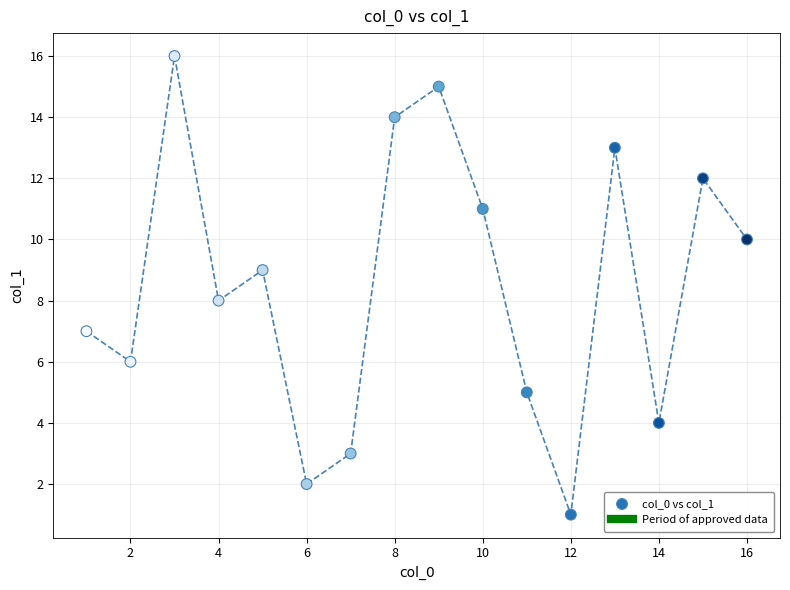

What is the range of X values (max minus min)?

15